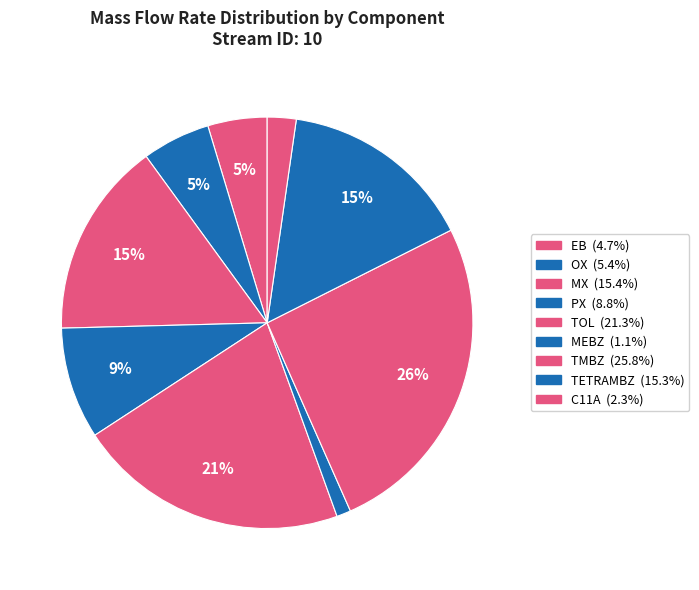

Count the number of slices in the pie.

9